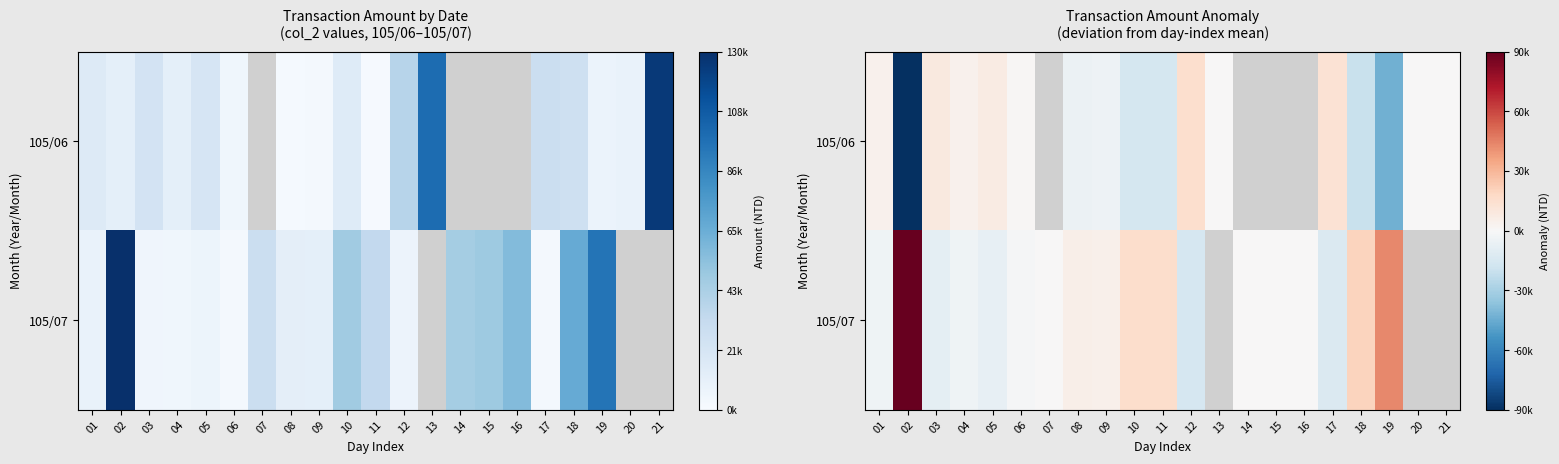

The 105/06 series shows -8637.3 at 08. True or false?

False